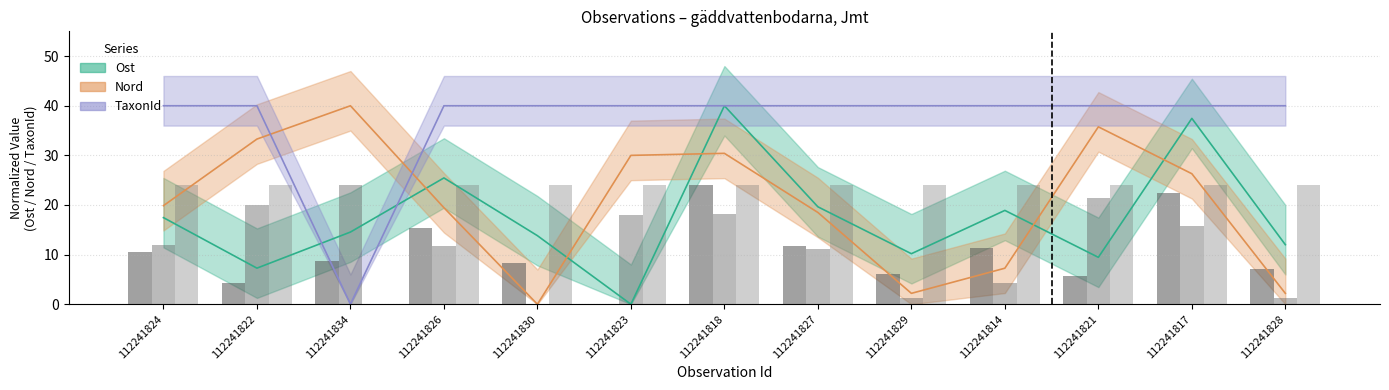

What is the label of the 7th bar from the right?

112241818